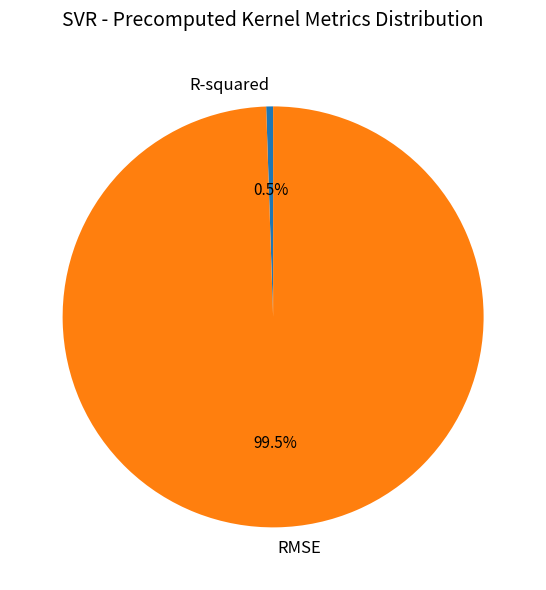

Which has a higher value, R-squared or RMSE?

RMSE